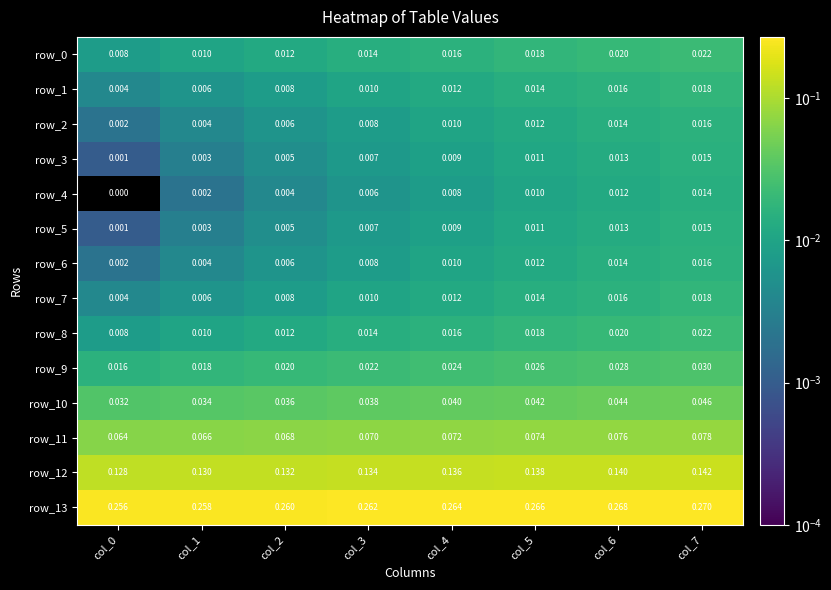

Is the value of row_2 at col_3 greater than the value of row_8 at col_3?

No